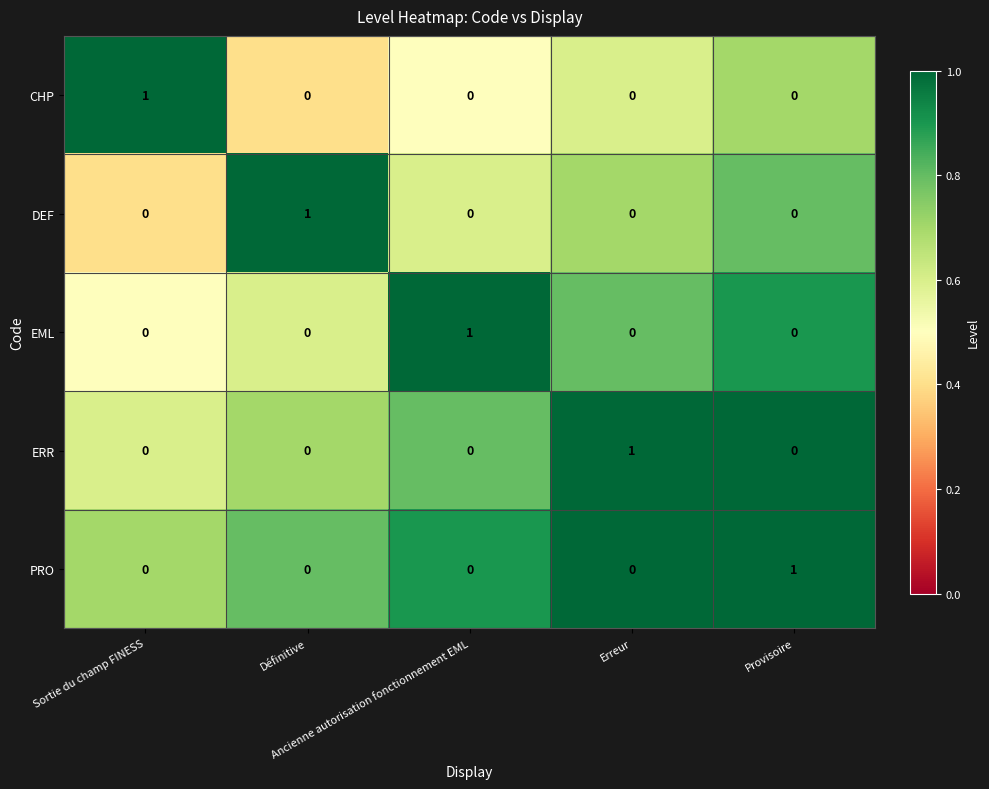

At how many categories does at least one series exceed 0?

5